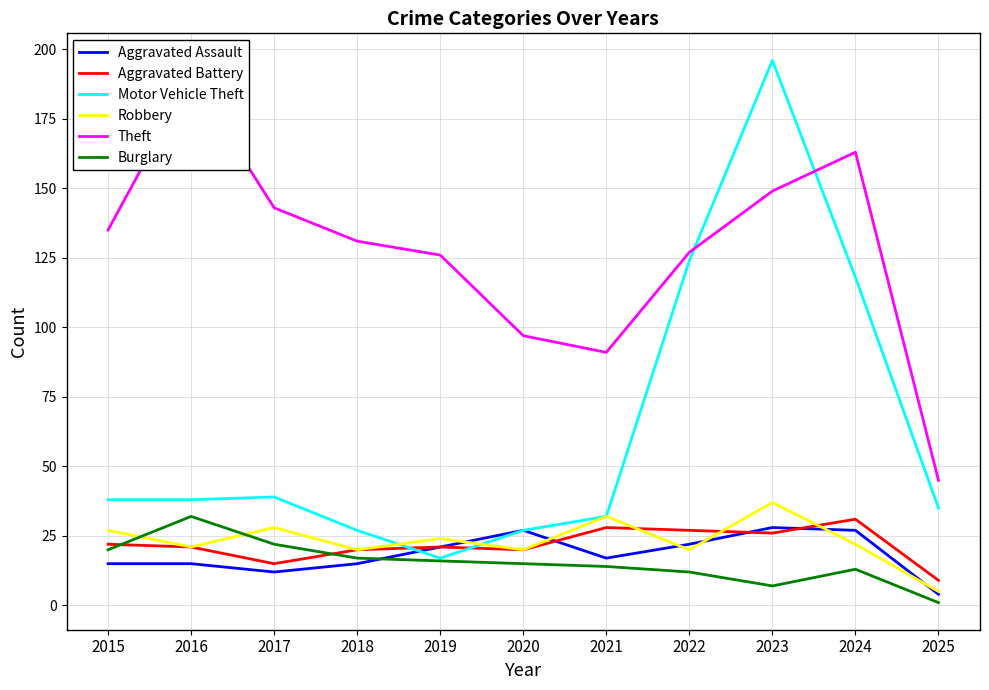

How many categories are shown in the chart?

11